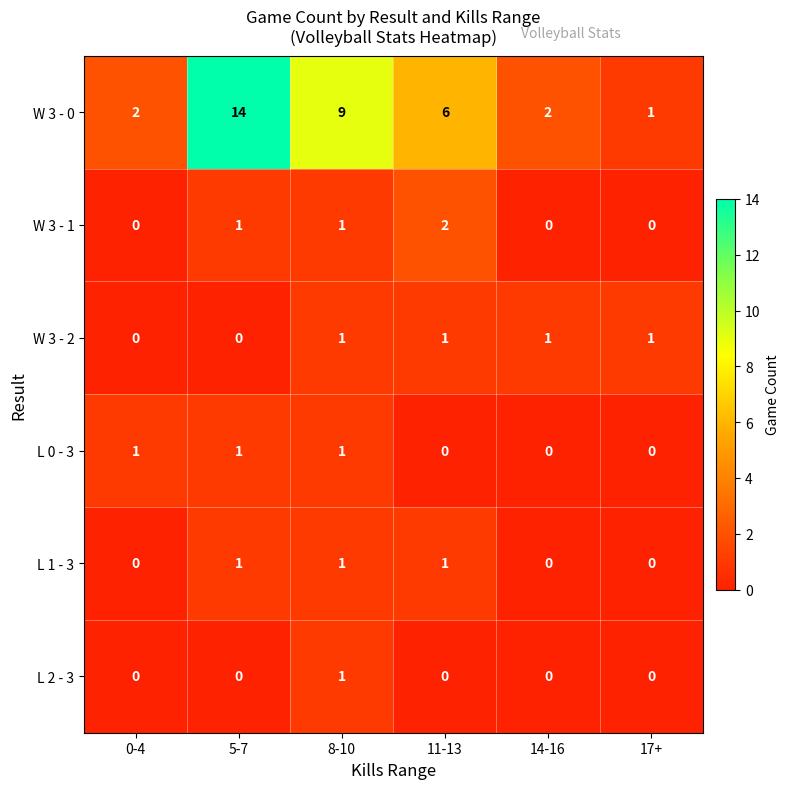

At which category does the chart reach its peak across all series?

5-7